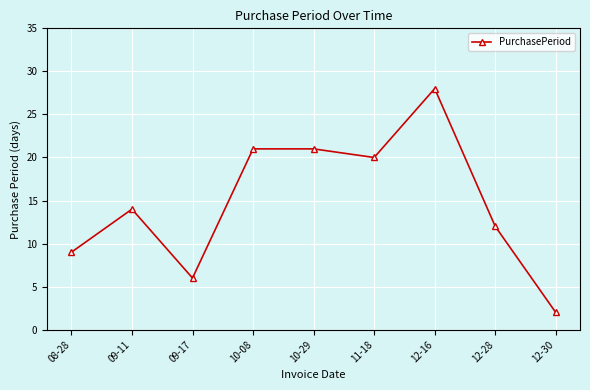

Where is the first local minimum?

09-17